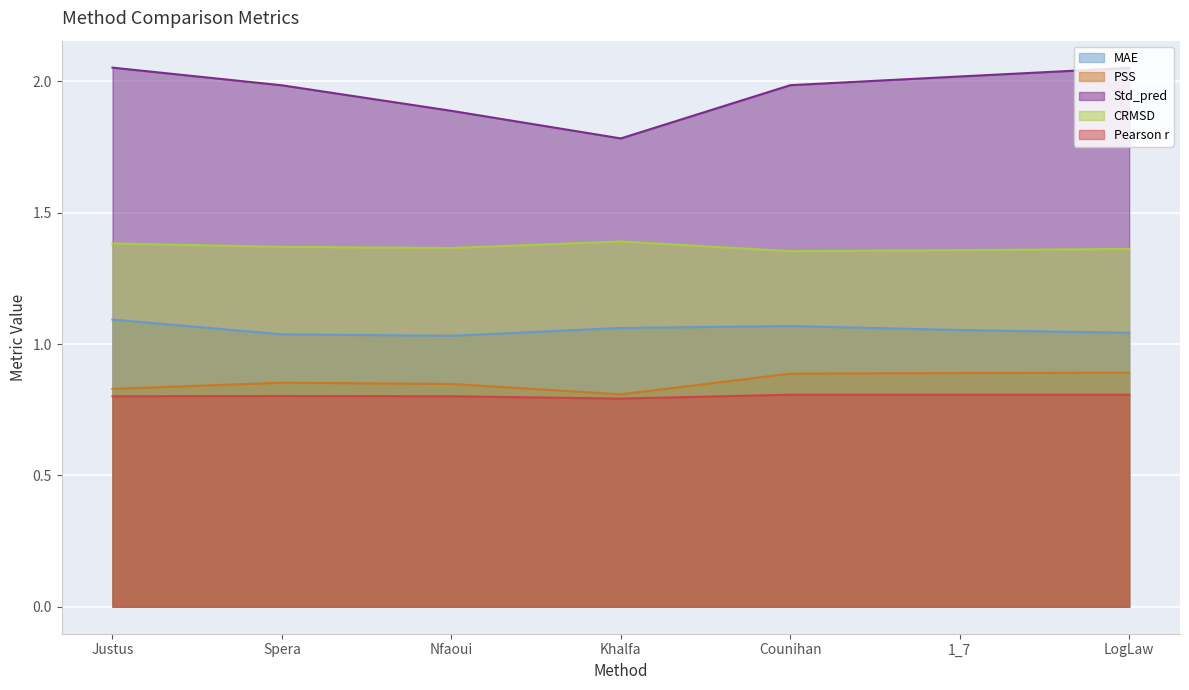

The value of Pearson r (line) at Khalfa is 0.8. True or false?

True